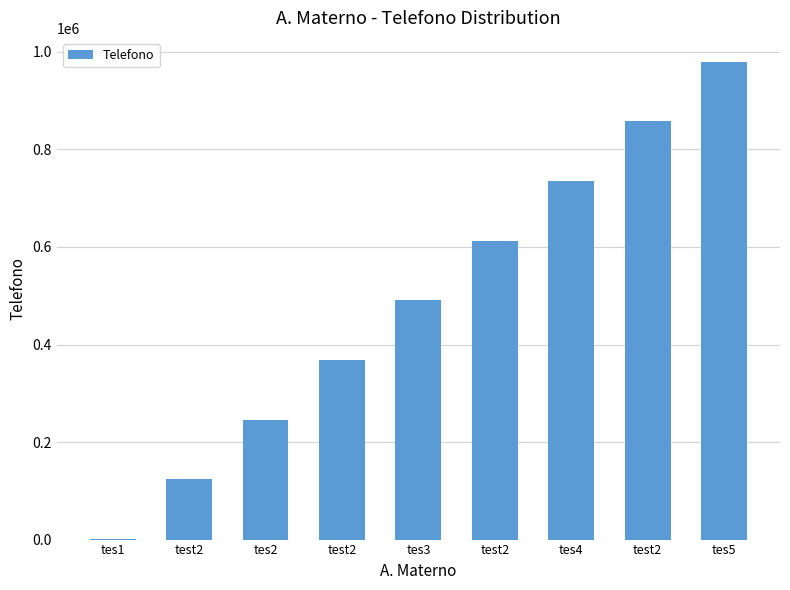

What is the change in value from tes1 to test2?

+122312